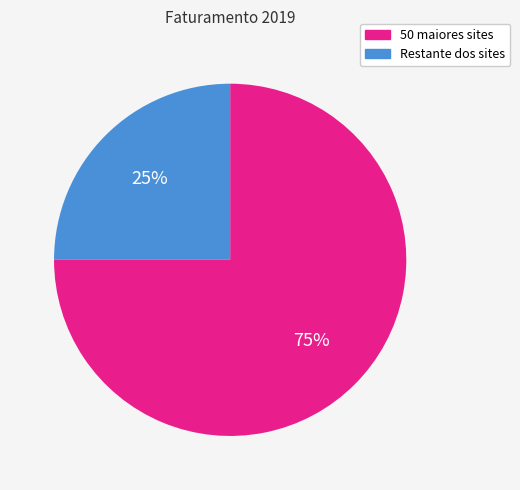

How many segments does this pie chart have?

2